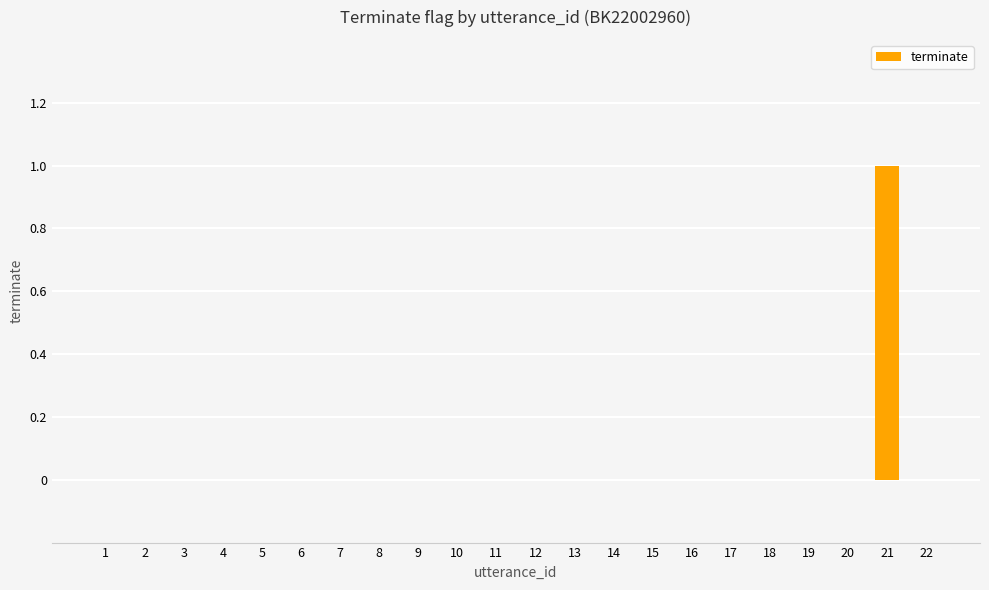

True or false: the data shows 0 at 5.

True